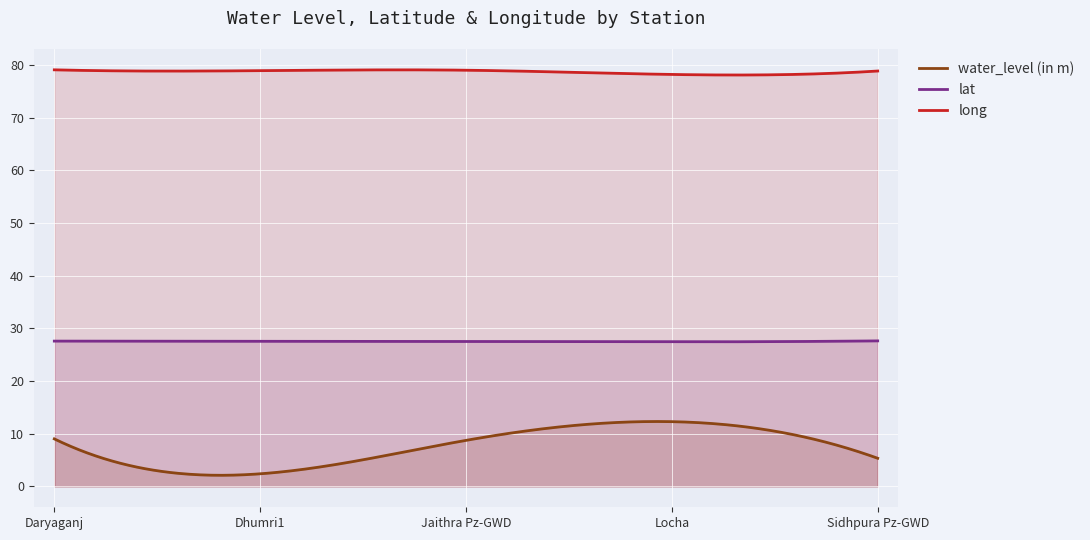

True or false: lat and water_level (in m) cross at least once.

False